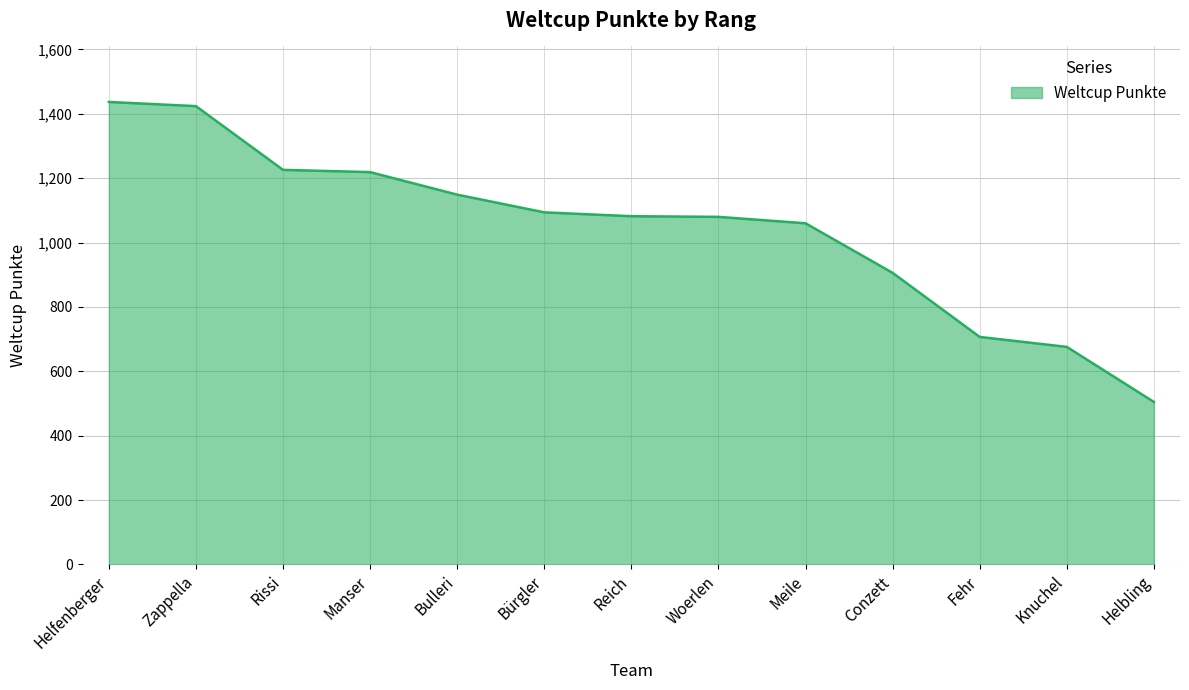

At which category does the chart reach its peak across all series?

Helfenberger